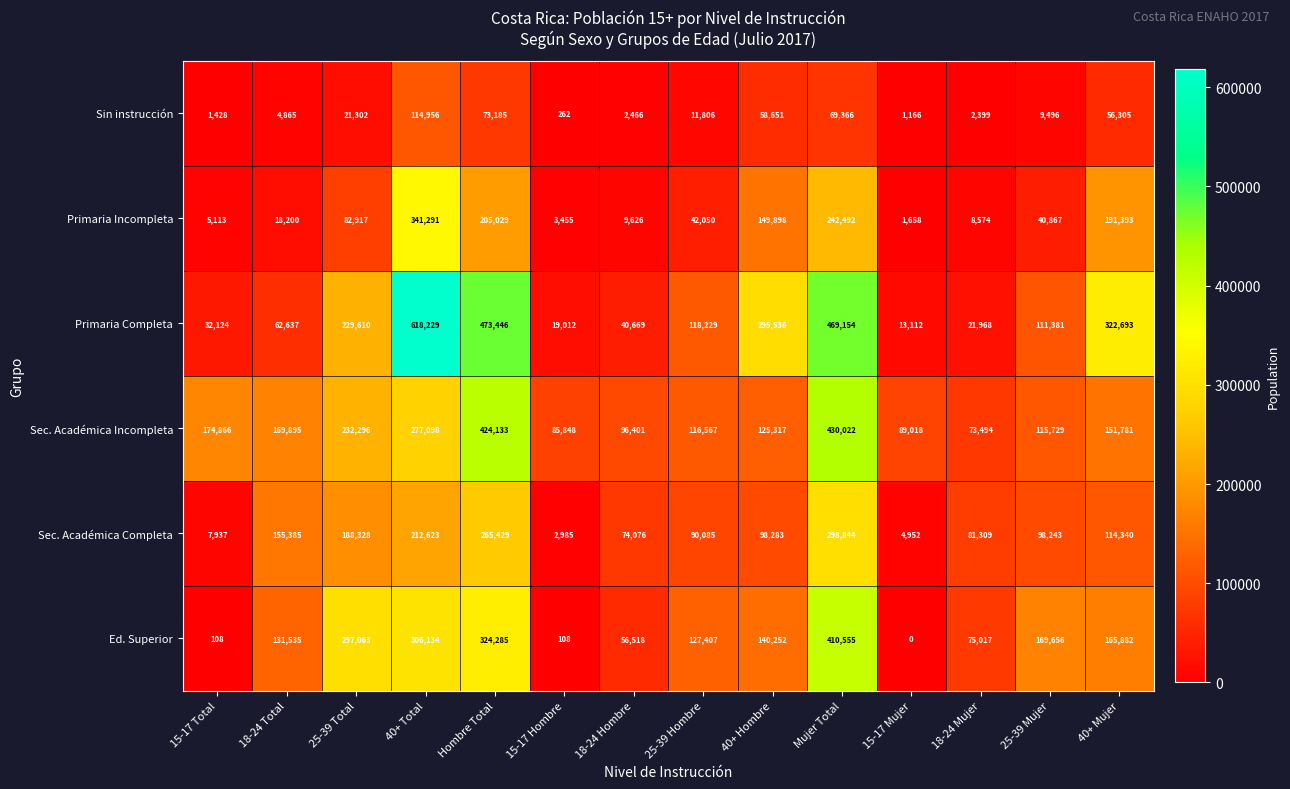

At which category is the sum across all series the highest?

Mujer Total